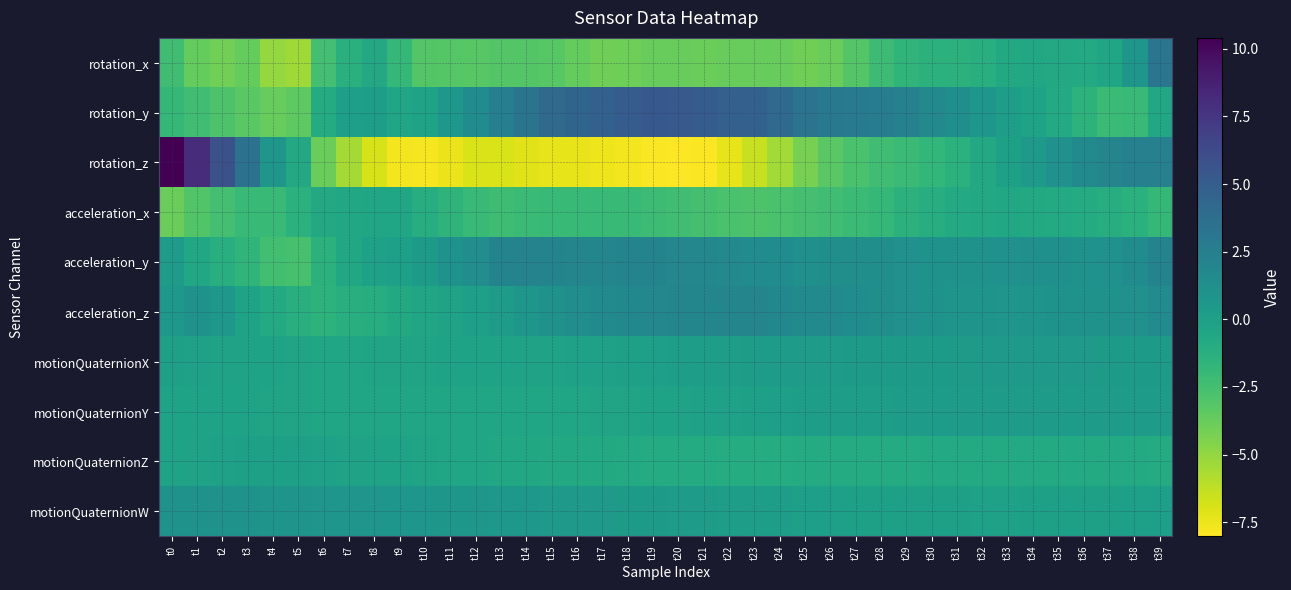

At which category does the chart reach its minimum across all series?

t20